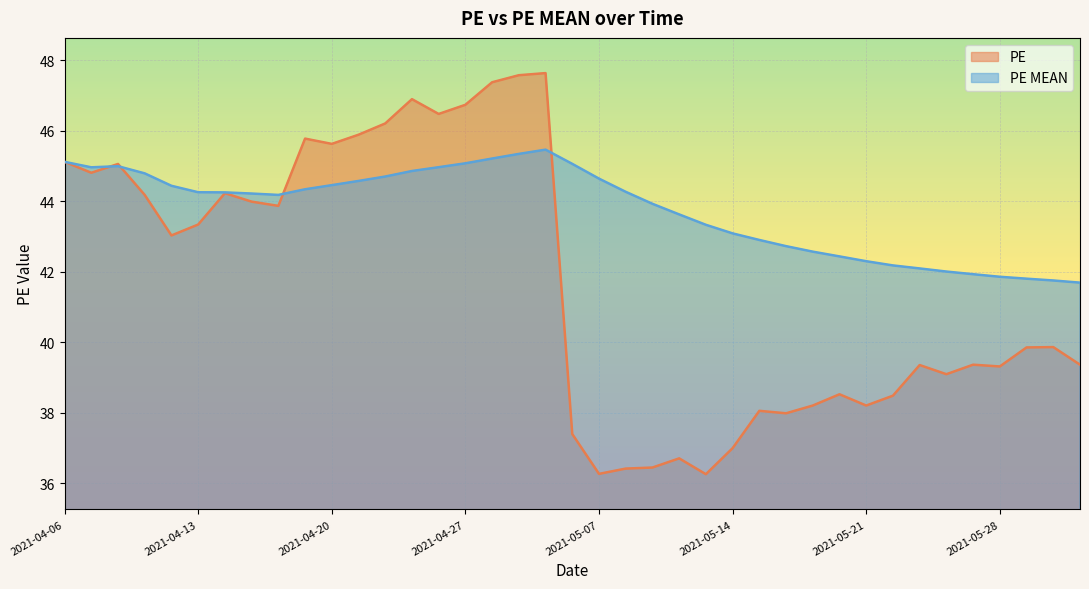

Rank the series by their average value, from lowest to highest.

PE, PE MEAN